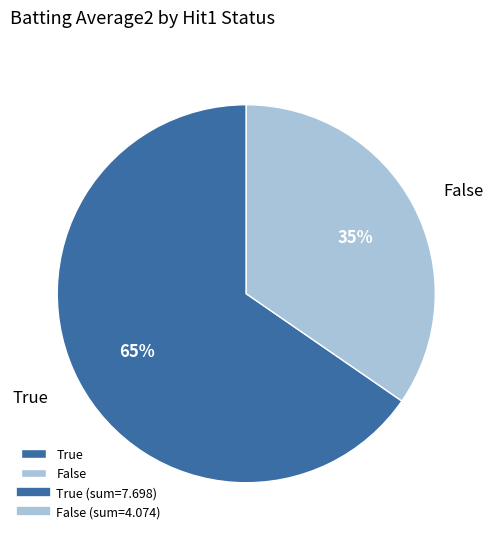

How many slices are in this pie chart?

2